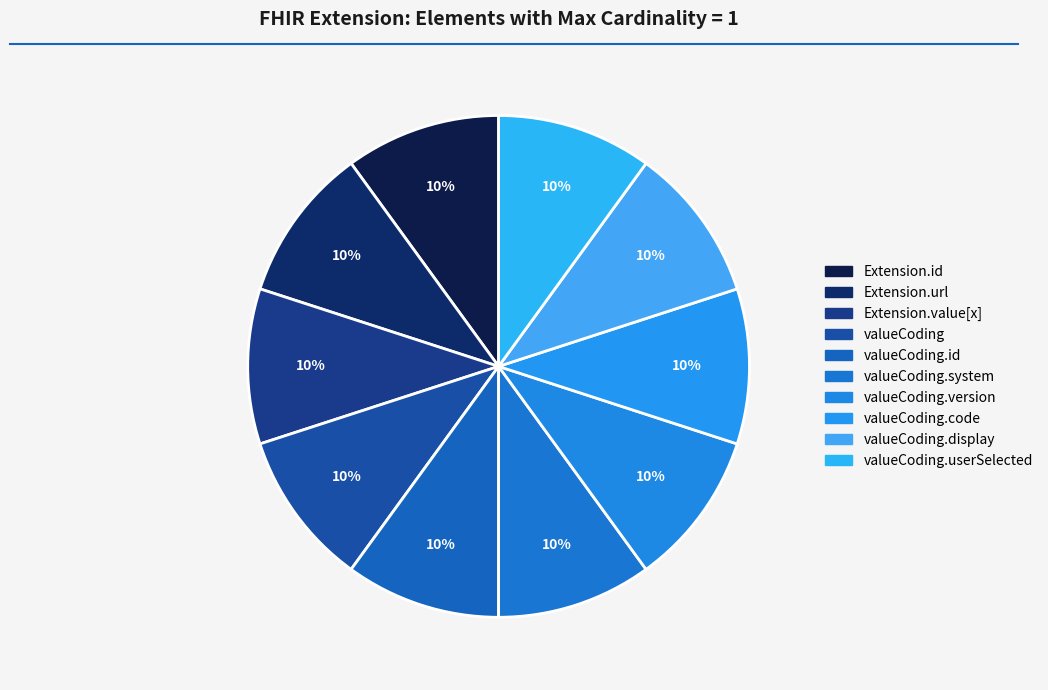

How many slices are in this pie chart?

10